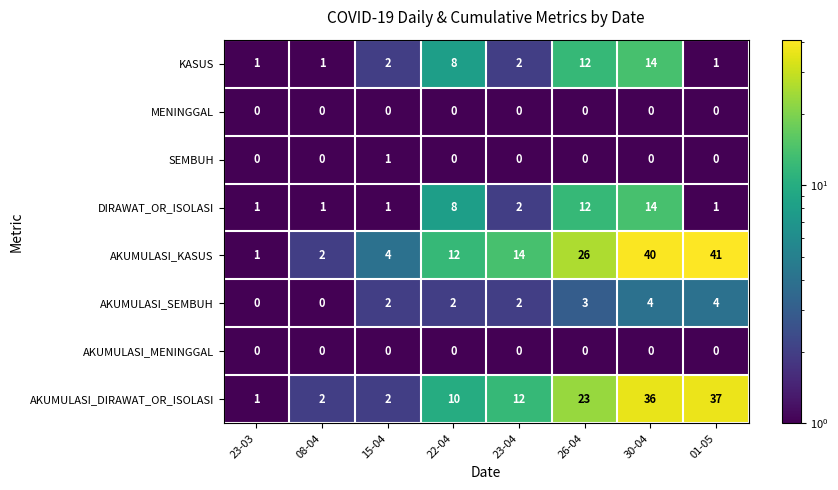

How many distinct data groups are displayed?

8